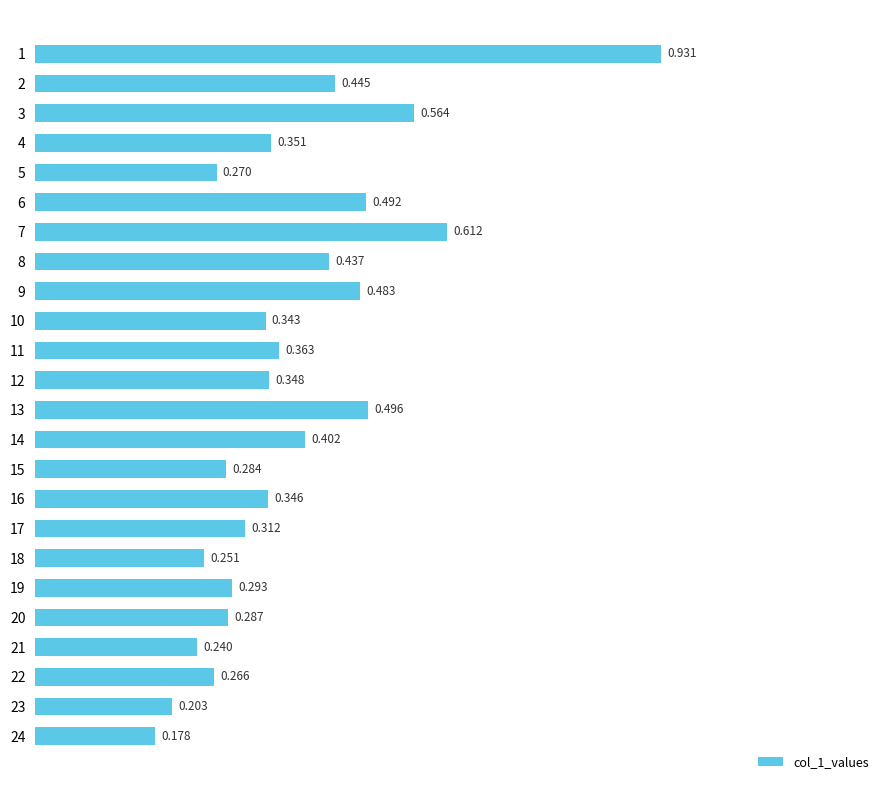

How many bars are there in total?

24